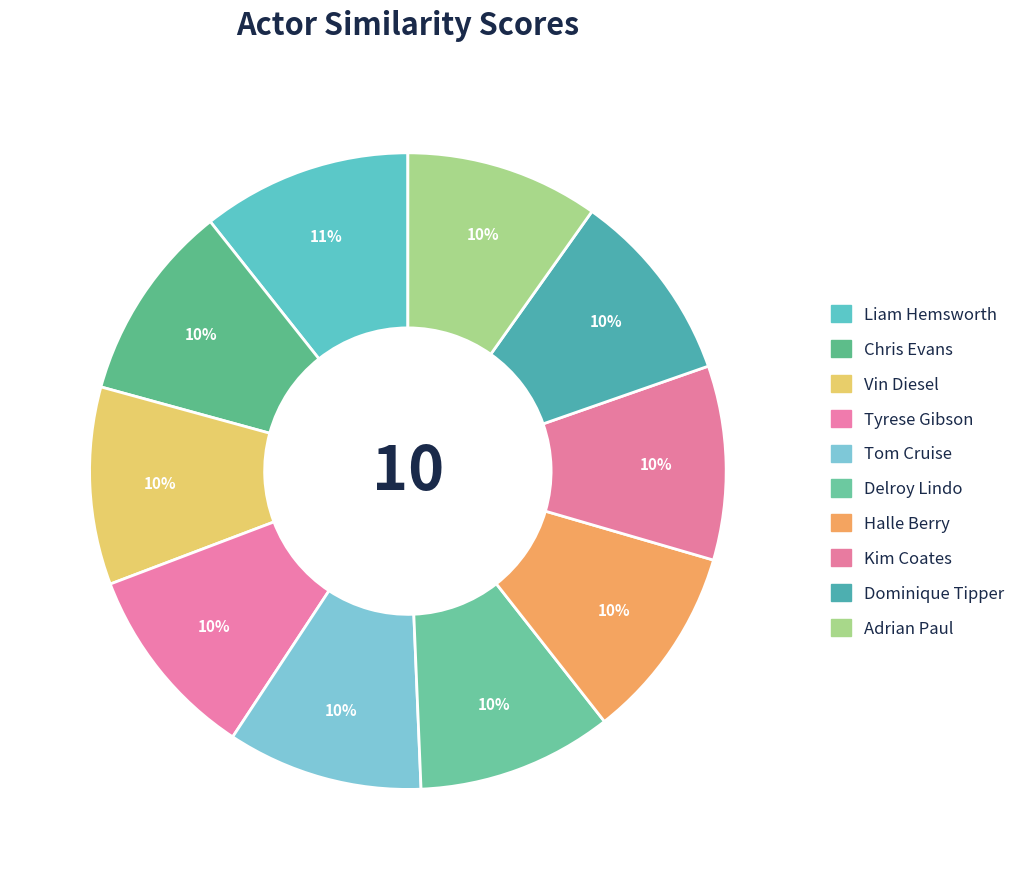

How many segments does this pie chart have?

10